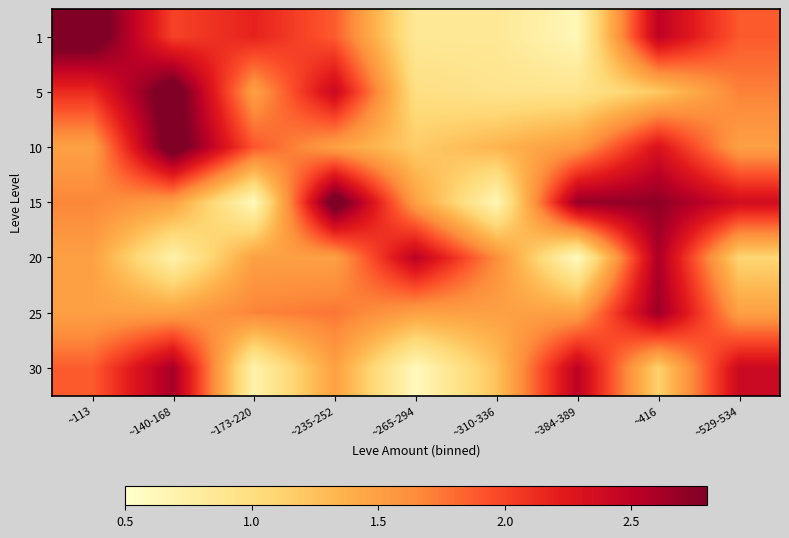

Reading right to left, extract all data points from this chart.

1: ~529-534=1.9	~416=2.5	~384-389=0.6	~310-336=0.9	~265-294=0.9	~235-252=1.9	~173-220=2.2	~140-168=2.0	~113=3.0
5: ~529-534=1.7	~416=1.2	~384-389=0.9	~310-336=0.9	~265-294=1.0	~235-252=2.4	~173-220=1.5	~140-168=3.0	~113=2.1
10: ~529-534=1.5	~416=2.3	~384-389=1.5	~310-336=1.3	~265-294=1.2	~235-252=1.5	~173-220=1.9	~140-168=3.0	~113=1.5
15: ~529-534=2.4	~416=2.7	~384-389=2.7	~310-336=0.6	~265-294=1.5	~235-252=3.0	~173-220=0.6	~140-168=1.5	~113=1.7
20: ~529-534=1.1	~416=2.6	~384-389=0.6	~310-336=1.6	~265-294=2.5	~235-252=1.5	~173-220=1.5	~140-168=0.7	~113=1.5
25: ~529-534=1.5	~416=2.7	~384-389=1.5	~310-336=1.5	~265-294=1.5	~235-252=1.8	~173-220=1.7	~140-168=1.5	~113=1.5
30: ~529-534=2.4	~416=1.1	~384-389=2.5	~310-336=1.2	~265-294=0.6	~235-252=1.5	~173-220=0.7	~140-168=2.6	~113=1.9